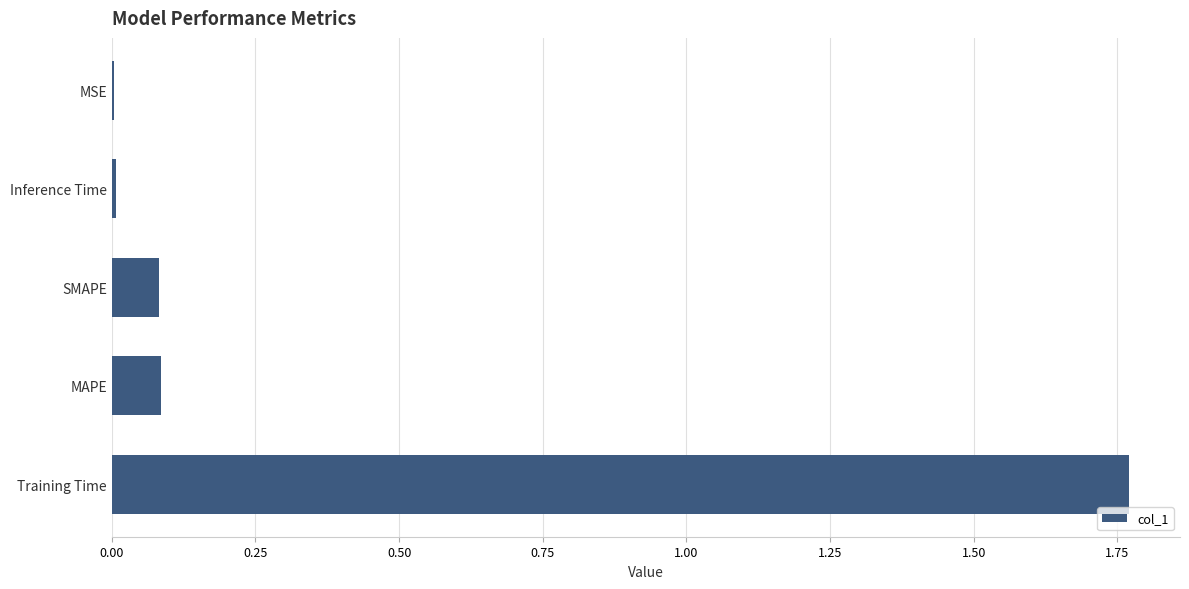

Between MSE and SMAPE, which is larger?

SMAPE